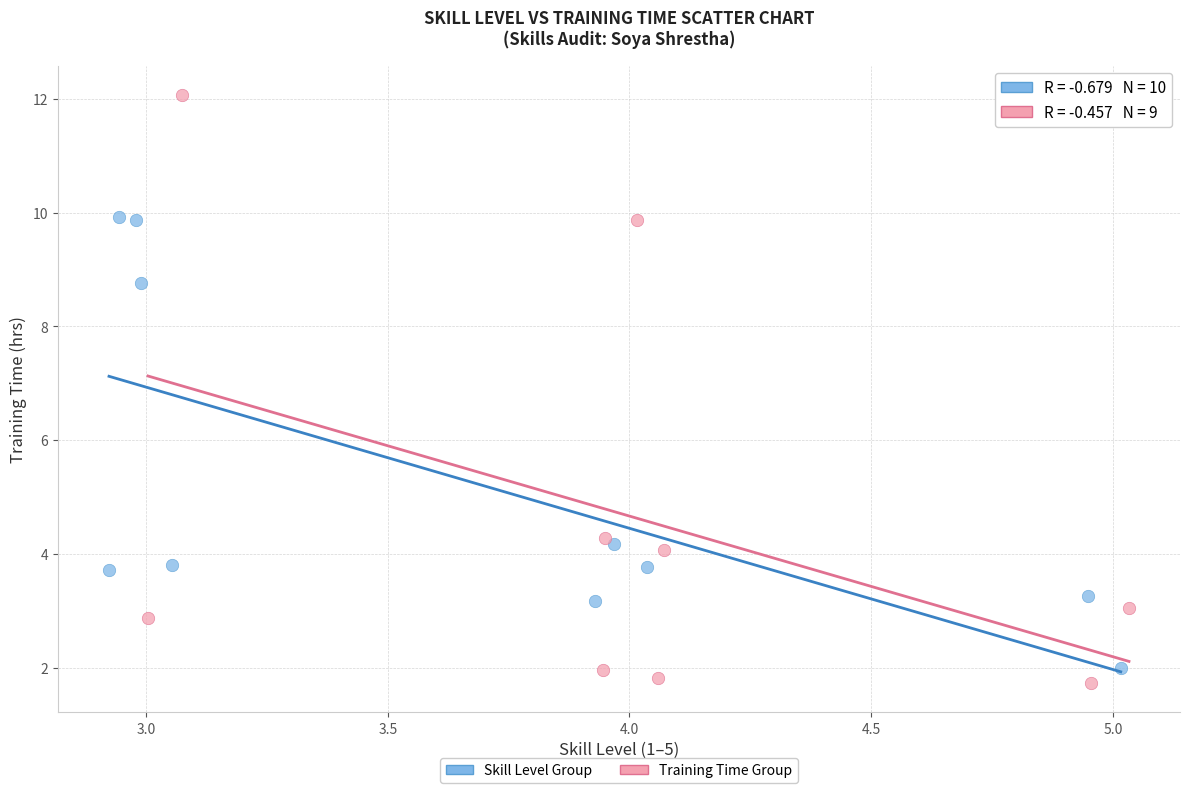

Which series reaches the minimum Y coordinate?

Training Time Group